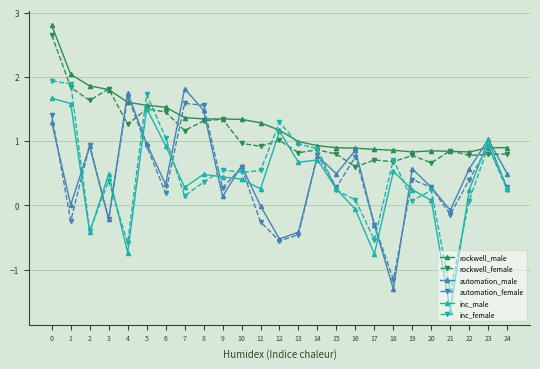

Which label corresponds to the smallest value in the chart?

21